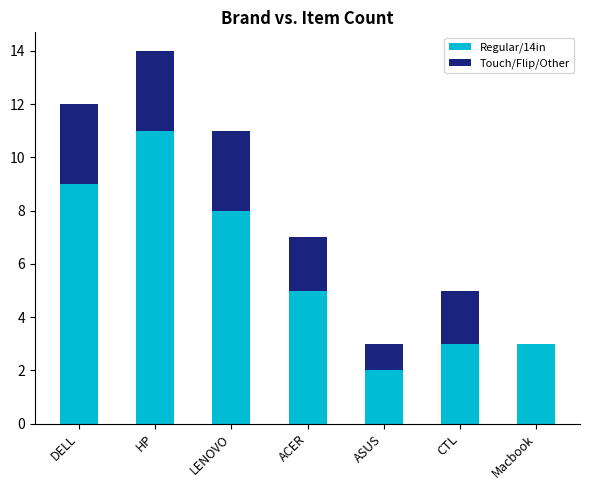

At which label is Regular/14in closest to 6?

ACER